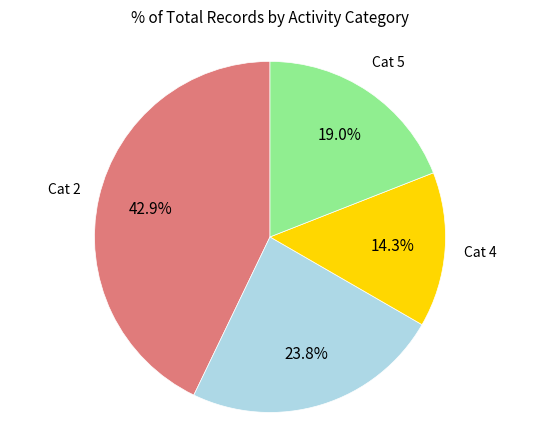

To the nearest percent, what is the difference between the largest and smallest slice percentages?

29%